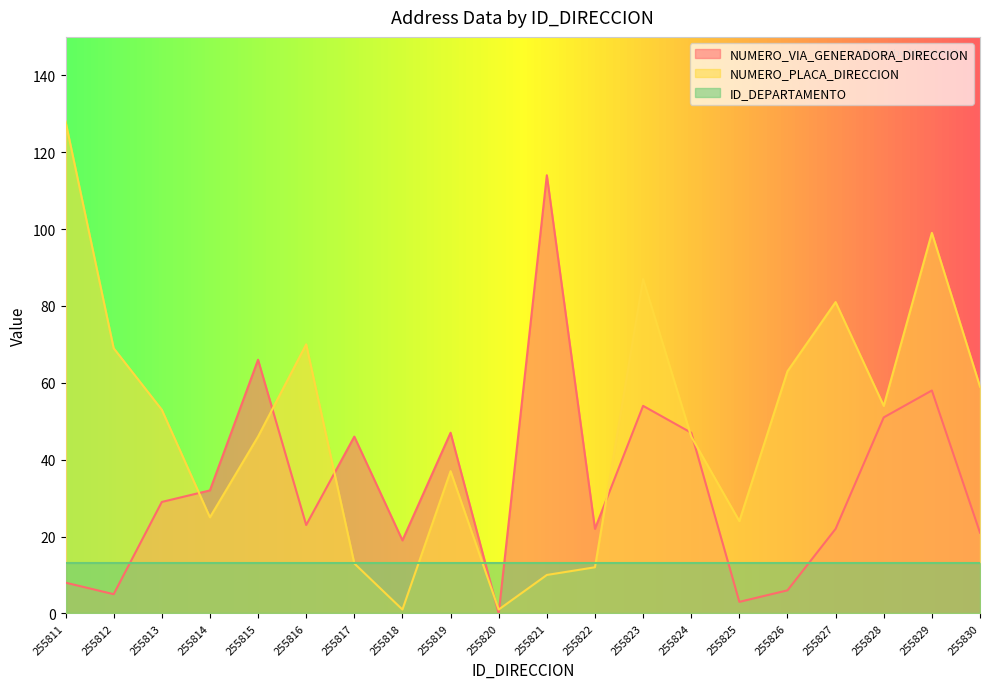

What are all the series names shown in the legend?

NUMERO_VIA_GENERADORA_DIRECCION, NUMERO_PLACA_DIRECCION, ID_DEPARTAMENTO